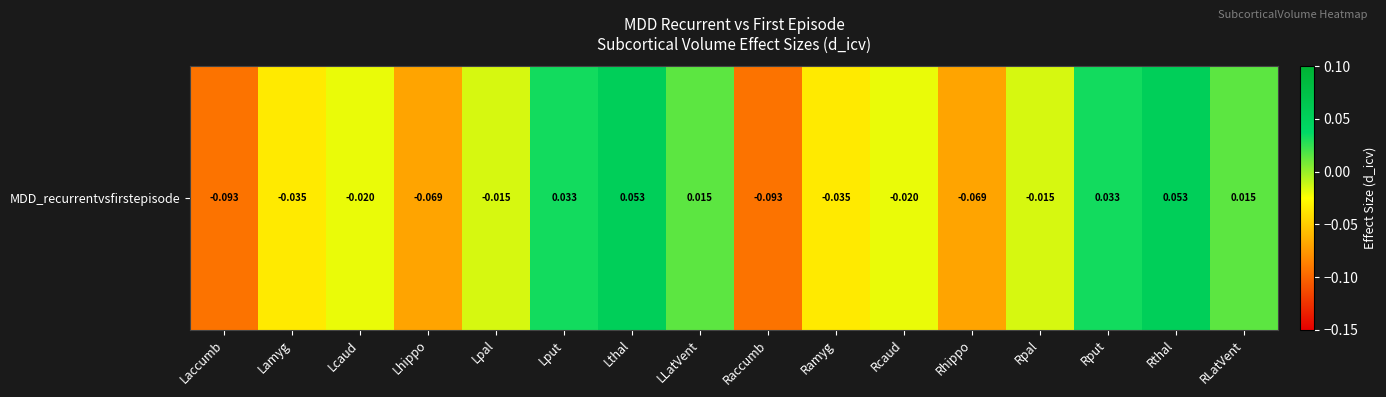

Is it true that the value at Ramyg is -0.0?

True